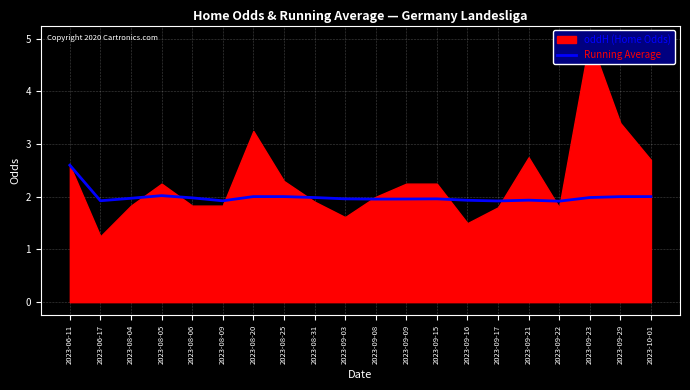

The value of Running Average at 2023-08-25 is 2.7. True or false?

False